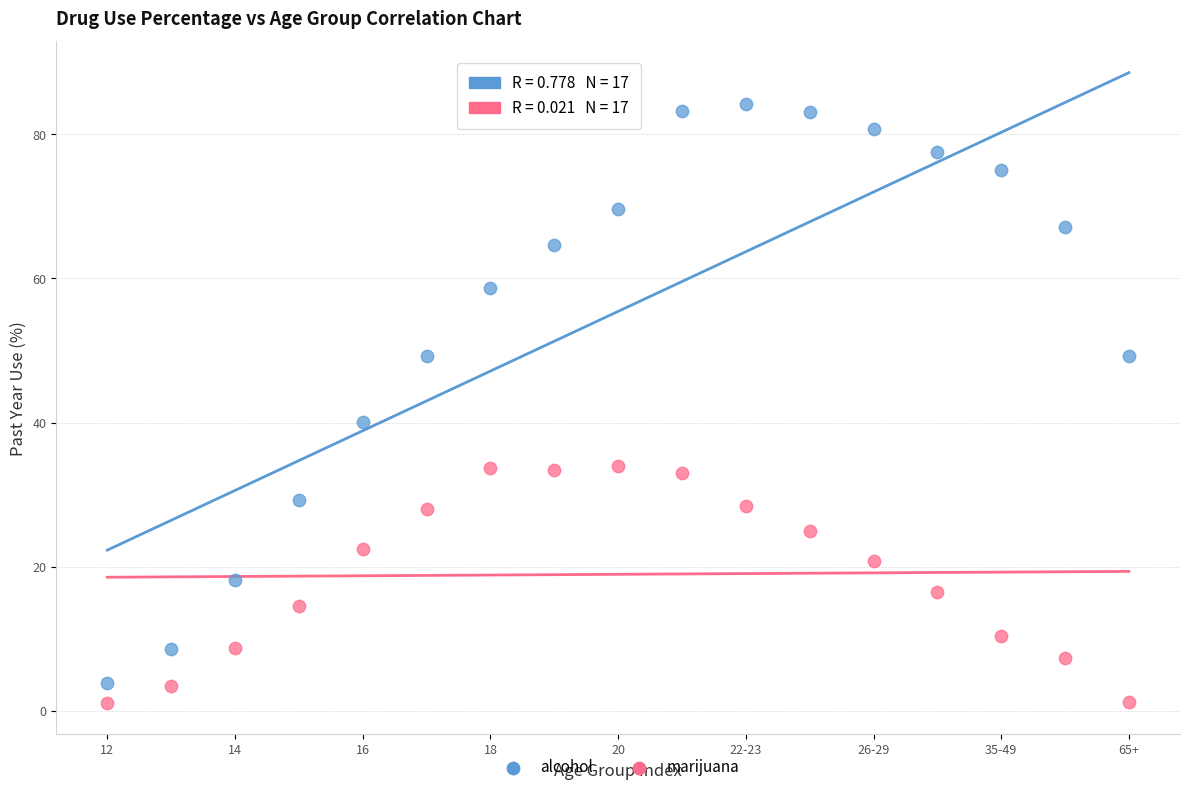

Which series contains the highest Y value?

alcohol